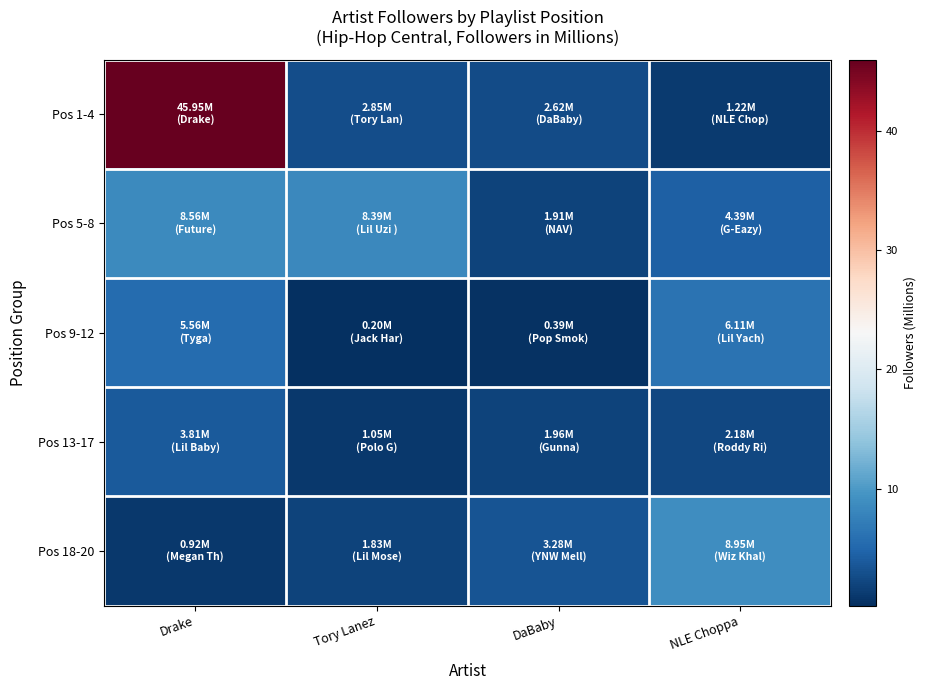

At which category is the sum across all series the highest?

Drake